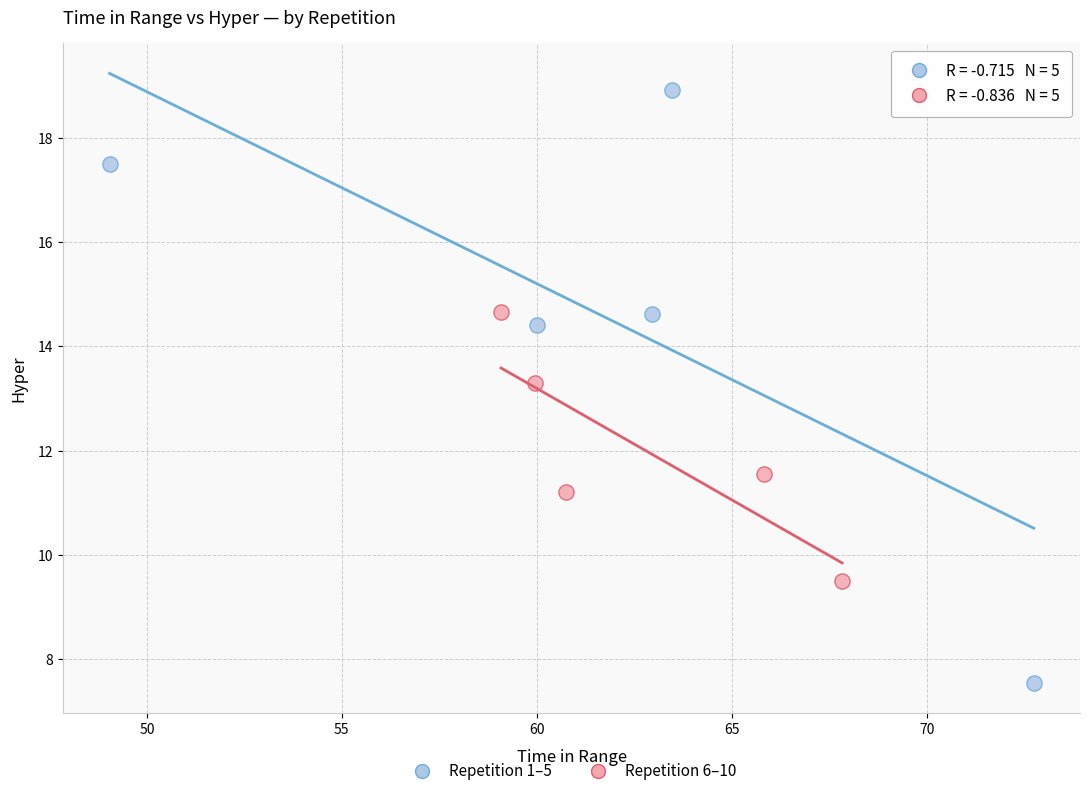

Which series contains the highest Y value?

Repetition 1–5